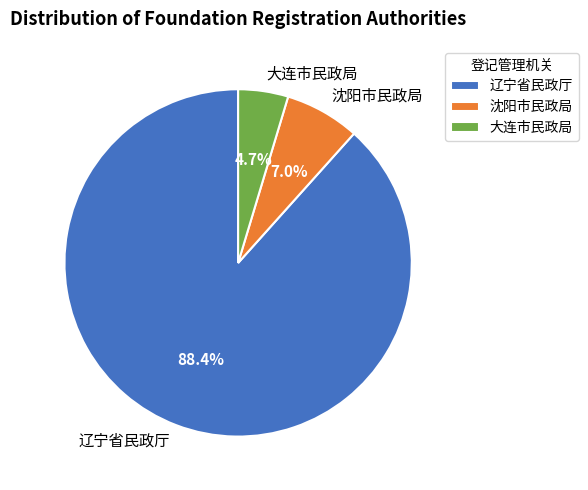

The 辽宁省民政厅 slice represents 88% of the pie. True or false?

True